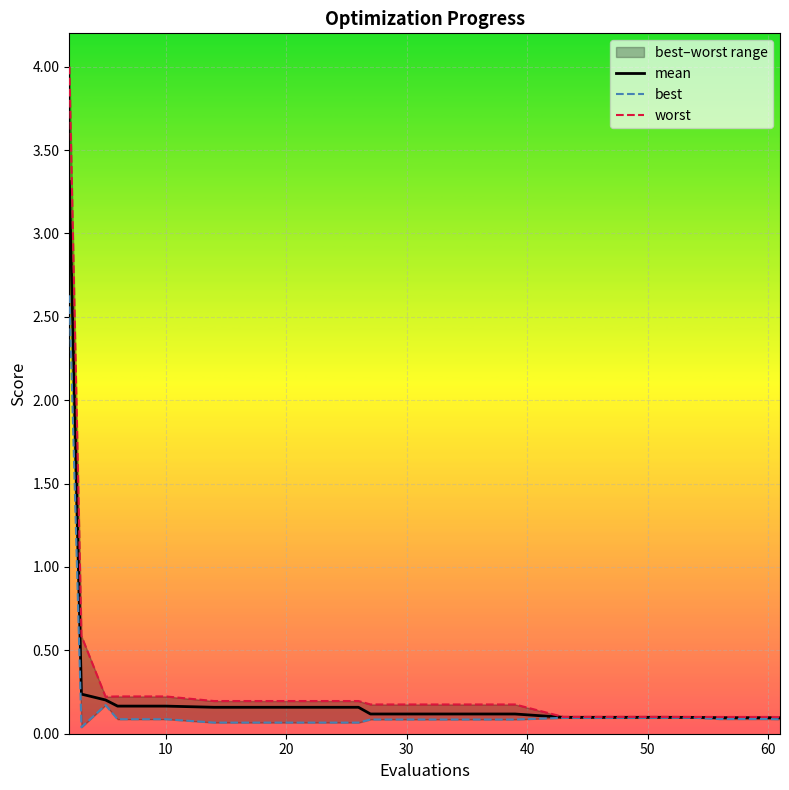

What is the highest value of the mean series?

3.3